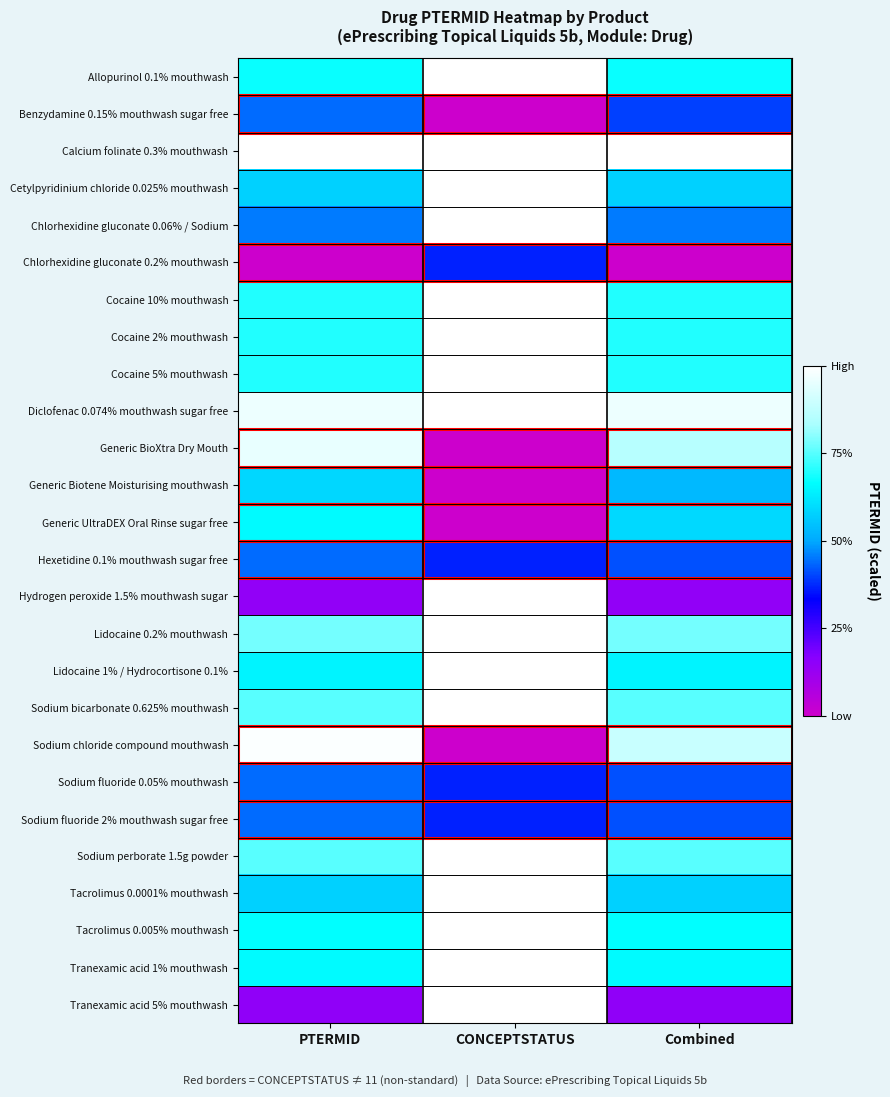

List the series in order of their peak value, lowest first.

Chlorhexidine gluconate 0.2% mouthwash, Sodium fluoride 2% mouthwash sugar free, Sodium fluoride 0.05% mouthwash, Benzydamine 0.15% mouthwash sugar free, Hexetidine 0.1% mouthwash sugar free, Generic Biotene Moisturising mouthwash, Generic UltraDEX Oral Rinse sugar free, Generic BioXtra Dry Mouth, Sodium chloride compound mouthwash, Allopurinol 0.1% mouthwash, Calcium folinate 0.3% mouthwash, Cetylpyridinium chloride 0.025% mouthwash, Chlorhexidine gluconate 0.06% / Sodium, Cocaine 10% mouthwash, Cocaine 2% mouthwash, Cocaine 5% mouthwash, Diclofenac 0.074% mouthwash sugar free, Hydrogen peroxide 1.5% mouthwash sugar, Lidocaine 0.2% mouthwash, Lidocaine 1% / Hydrocortisone 0.1%, Sodium bicarbonate 0.625% mouthwash, Sodium perborate 1.5g powder, Tacrolimus 0.0001% mouthwash, Tacrolimus 0.005% mouthwash, Tranexamic acid 1% mouthwash, Tranexamic acid 5% mouthwash